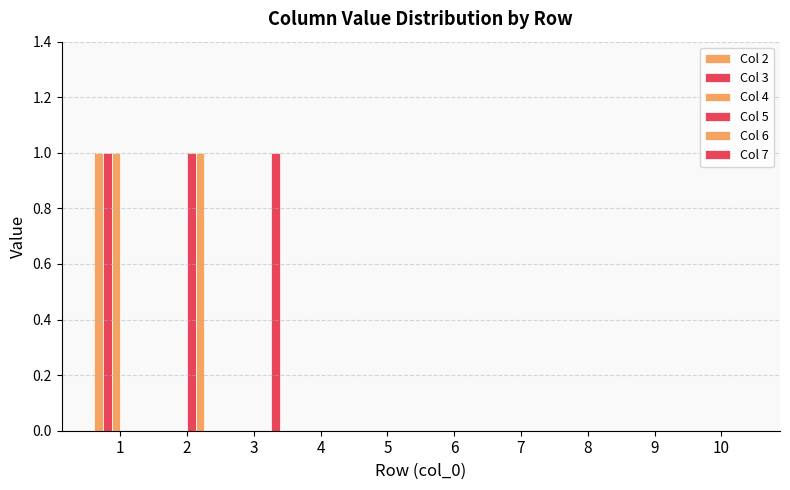

At which category is the sum across all series the highest?

1